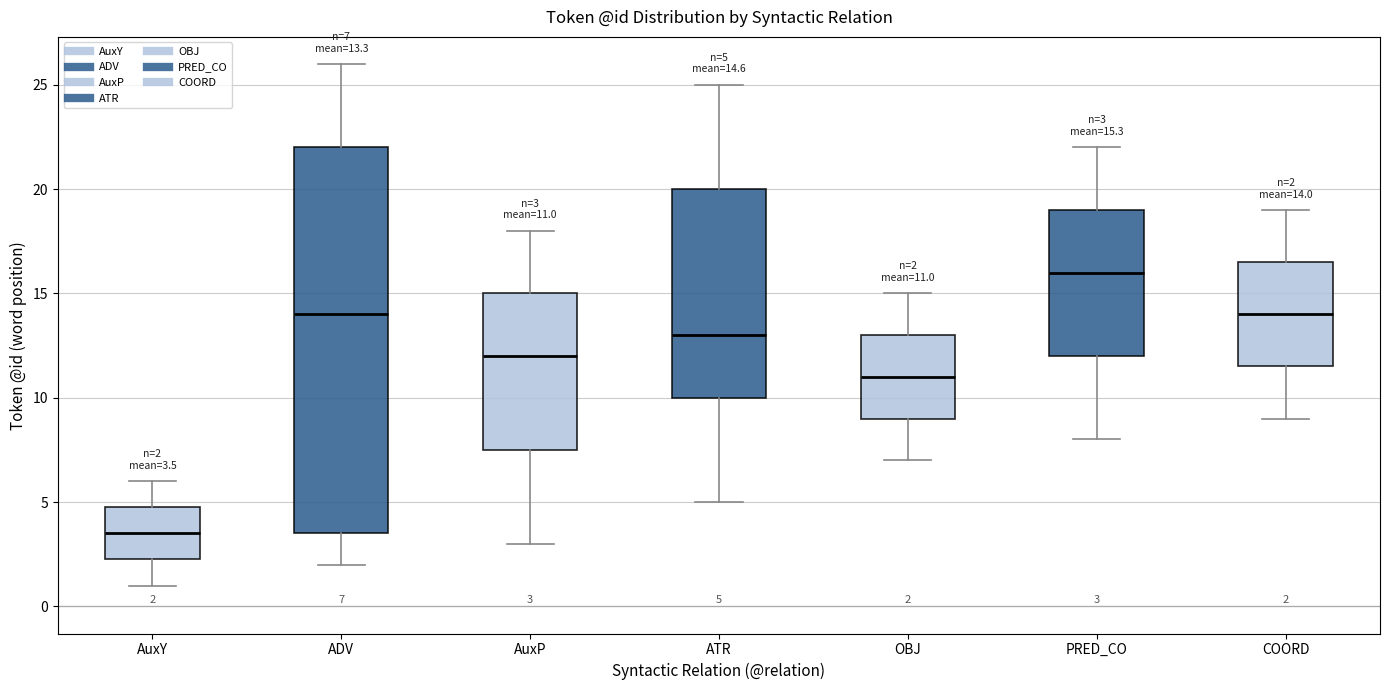

Which box has the lowest median line?

AuxY